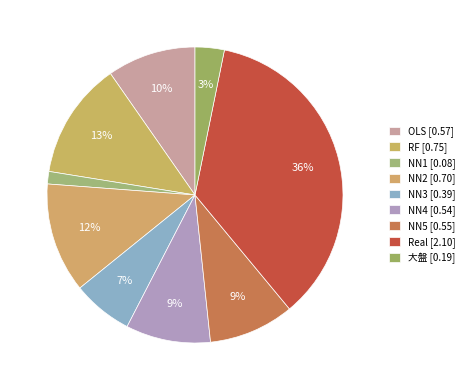

What is the smallest slice in the pie chart?

NN1